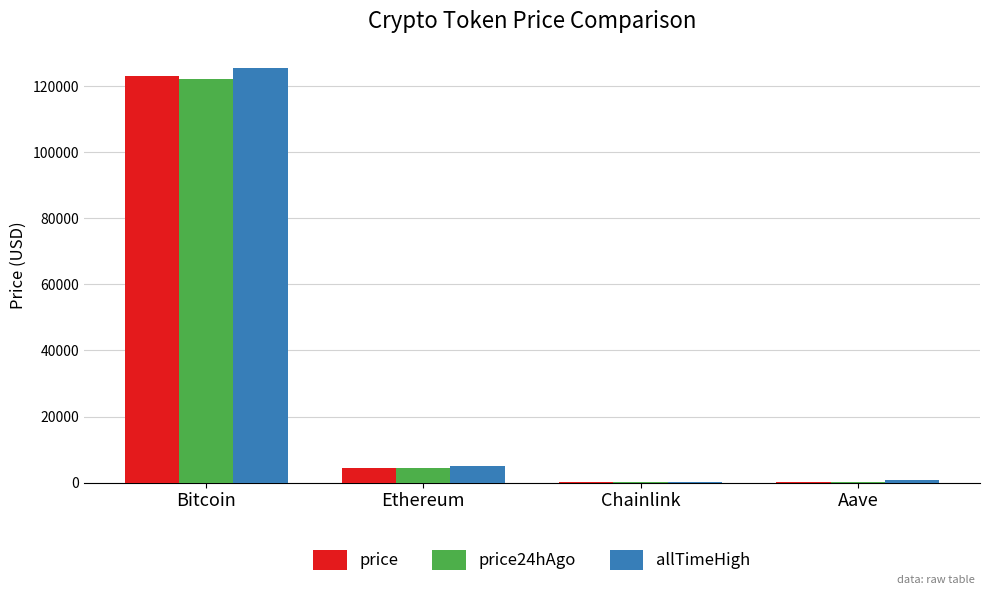

At which category is the sum across all series the highest?

Bitcoin